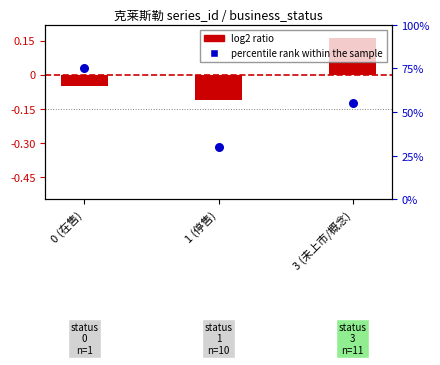

What is the change in value from 0 (在售) to 1 (停售)?

-45